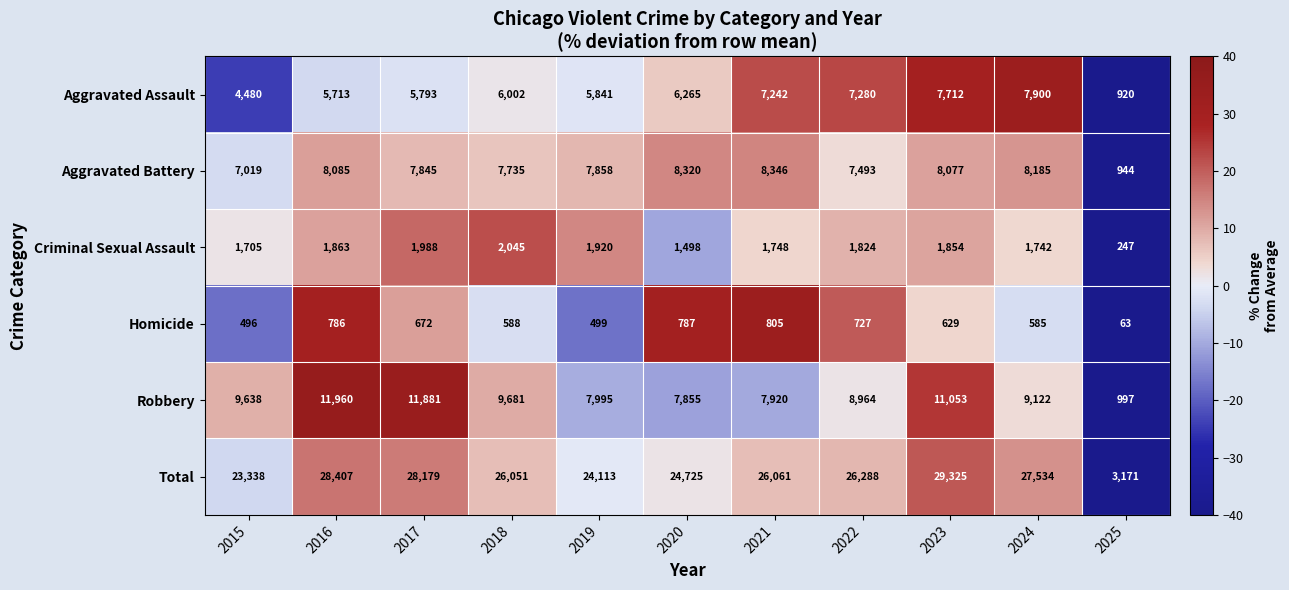

Which label corresponds to the largest value in the chart?

2023